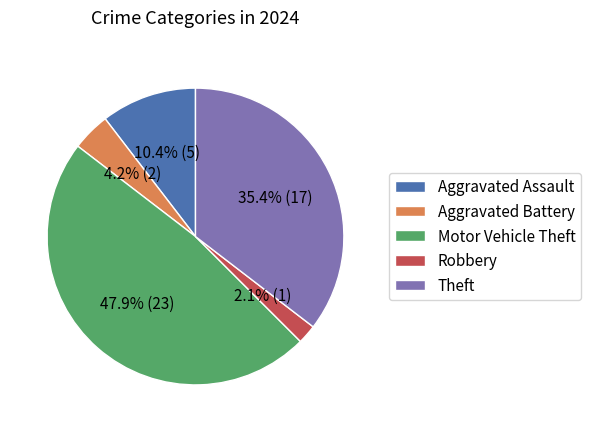

What portion of the pie excludes Robbery?

97.9%